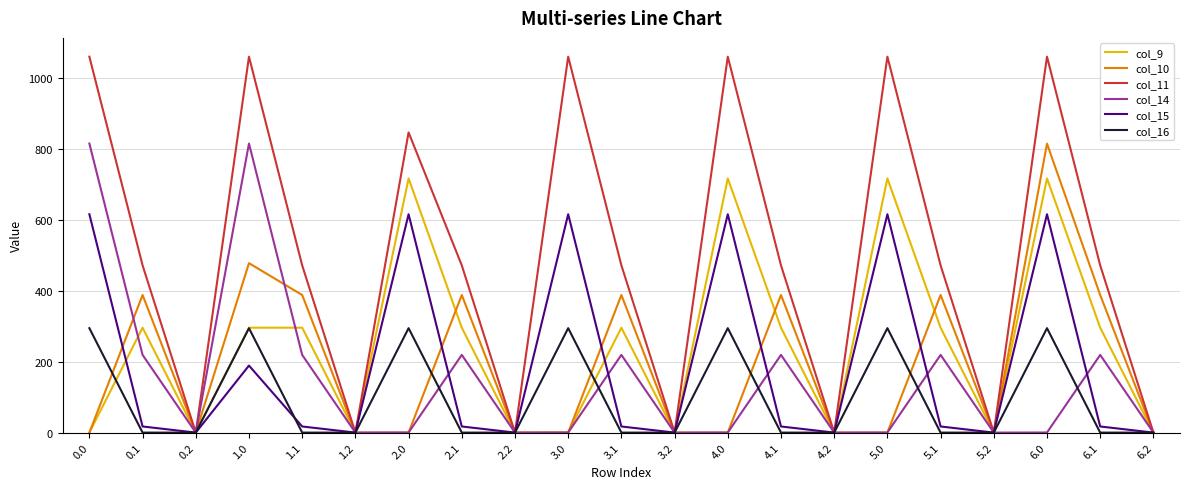

What is the difference between the second highest and second lowest values in the col_11 series?

1060.3